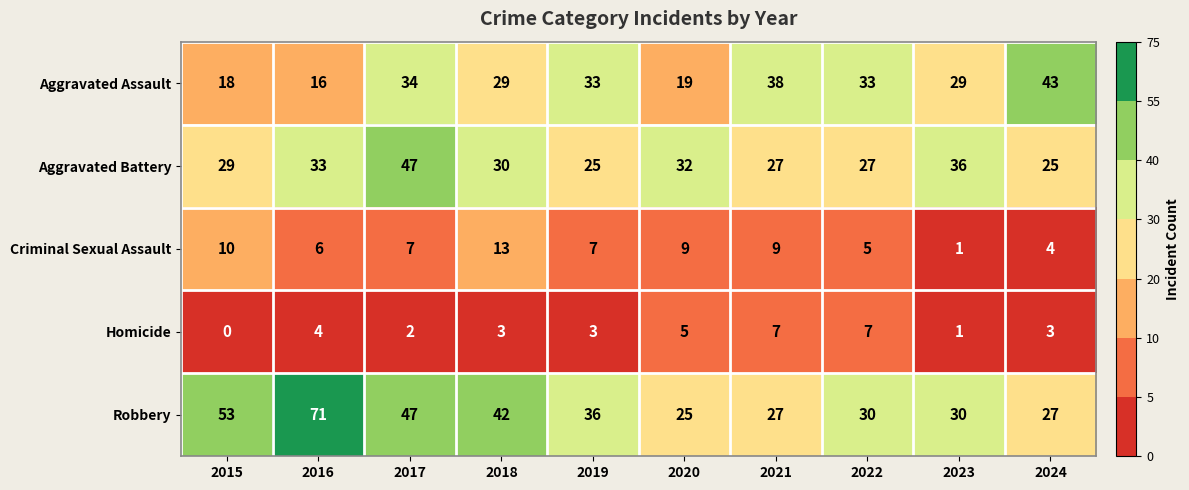

List the series in order of their peak value, lowest first.

Homicide, Criminal Sexual Assault, Aggravated Assault, Aggravated Battery, Robbery